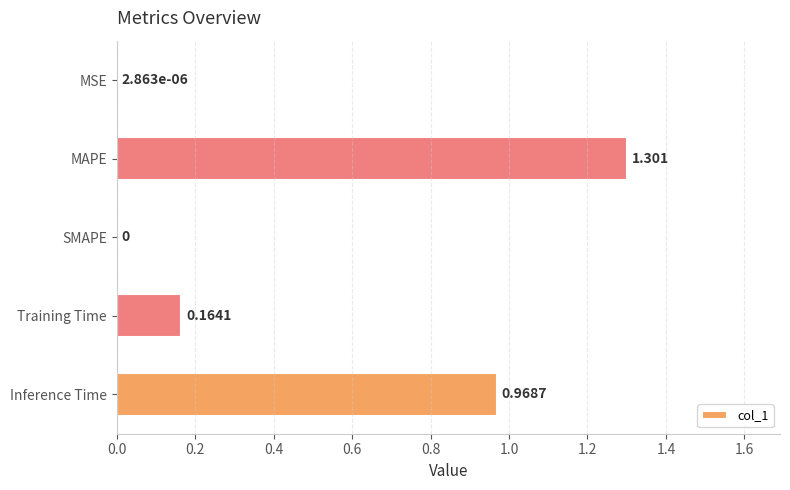

Between Training Time and SMAPE, which is larger?

Training Time